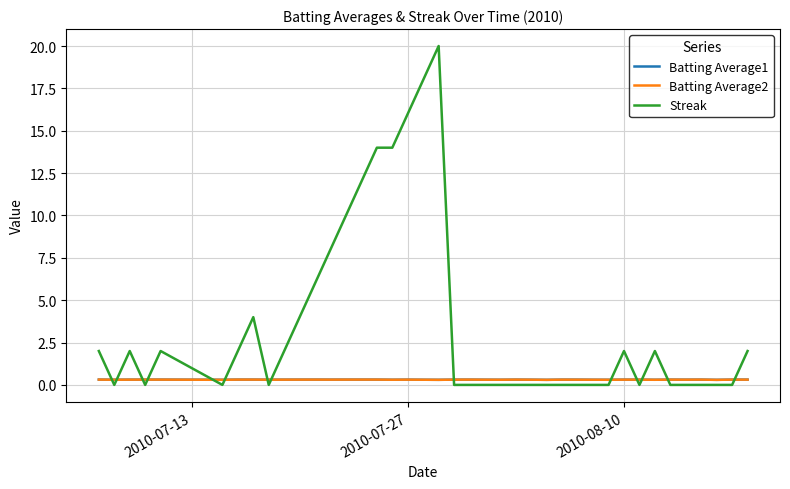

Which series has the largest range (max minus min)?

Streak